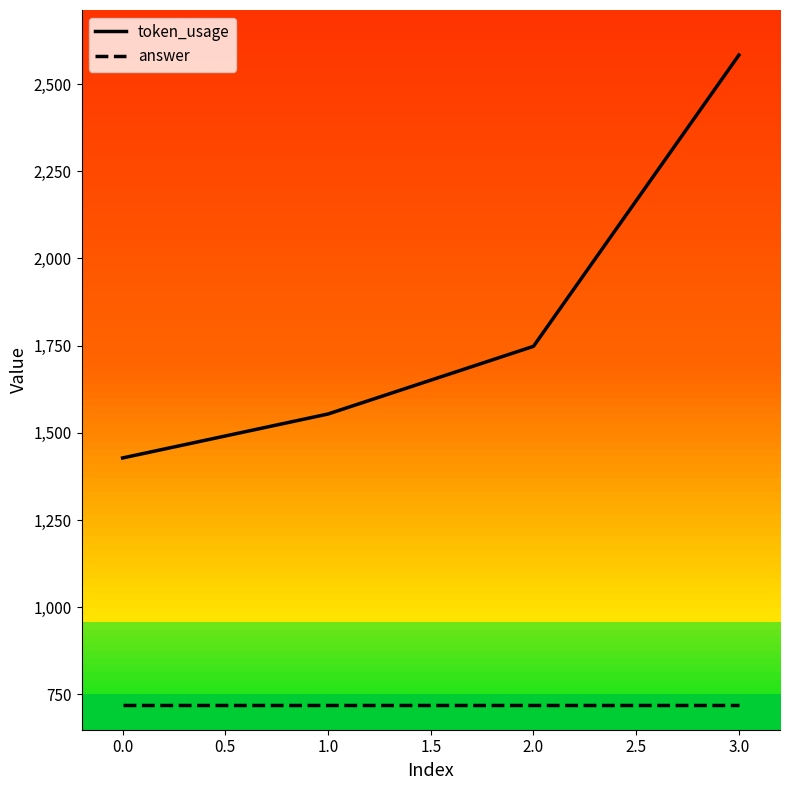

Which series has the largest total across all categories?

token_usage